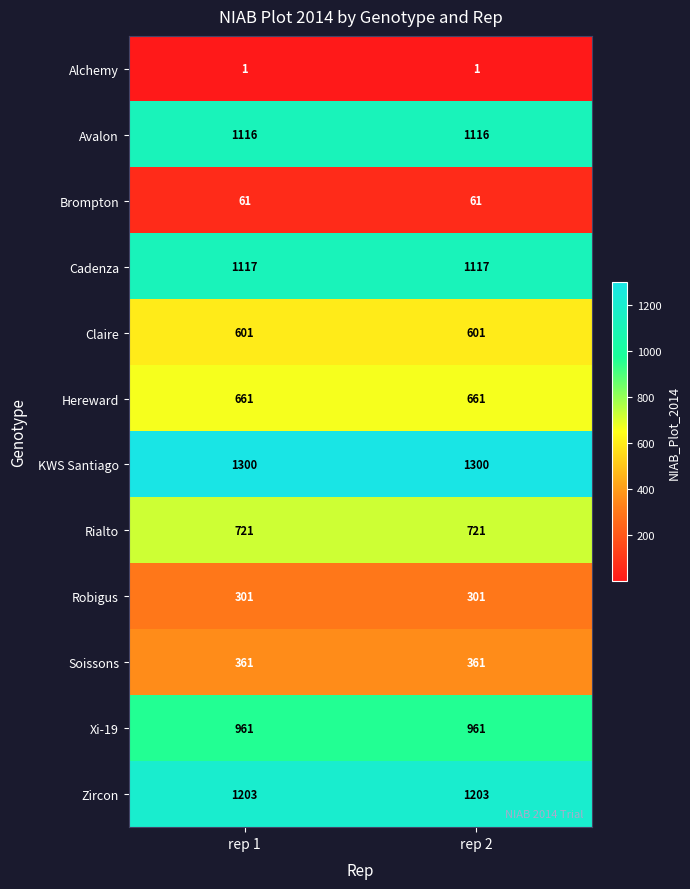

Read the KWS Santiago value at rep 1.

1300